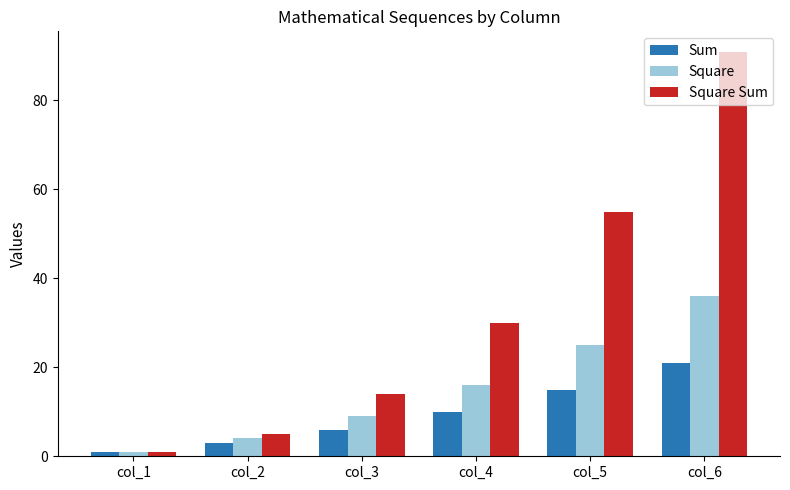

Reading left to right, what are all the values shown in this chart?

Sum: col_1=1	col_2=3	col_3=6	col_4=10	col_5=15	col_6=21
Square: col_1=1	col_2=4	col_3=9	col_4=16	col_5=25	col_6=36
Square Sum: col_1=1	col_2=5	col_3=14	col_4=30	col_5=55	col_6=91